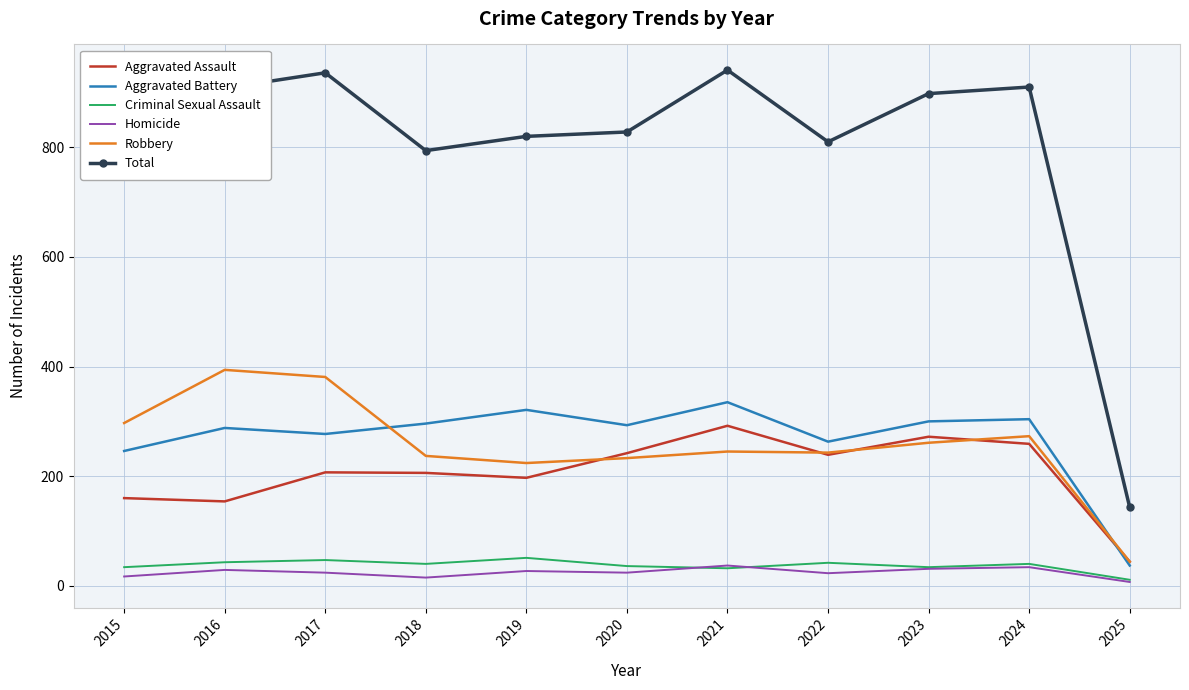

What is the difference between the Homicide values at 2023 and 2015?

14